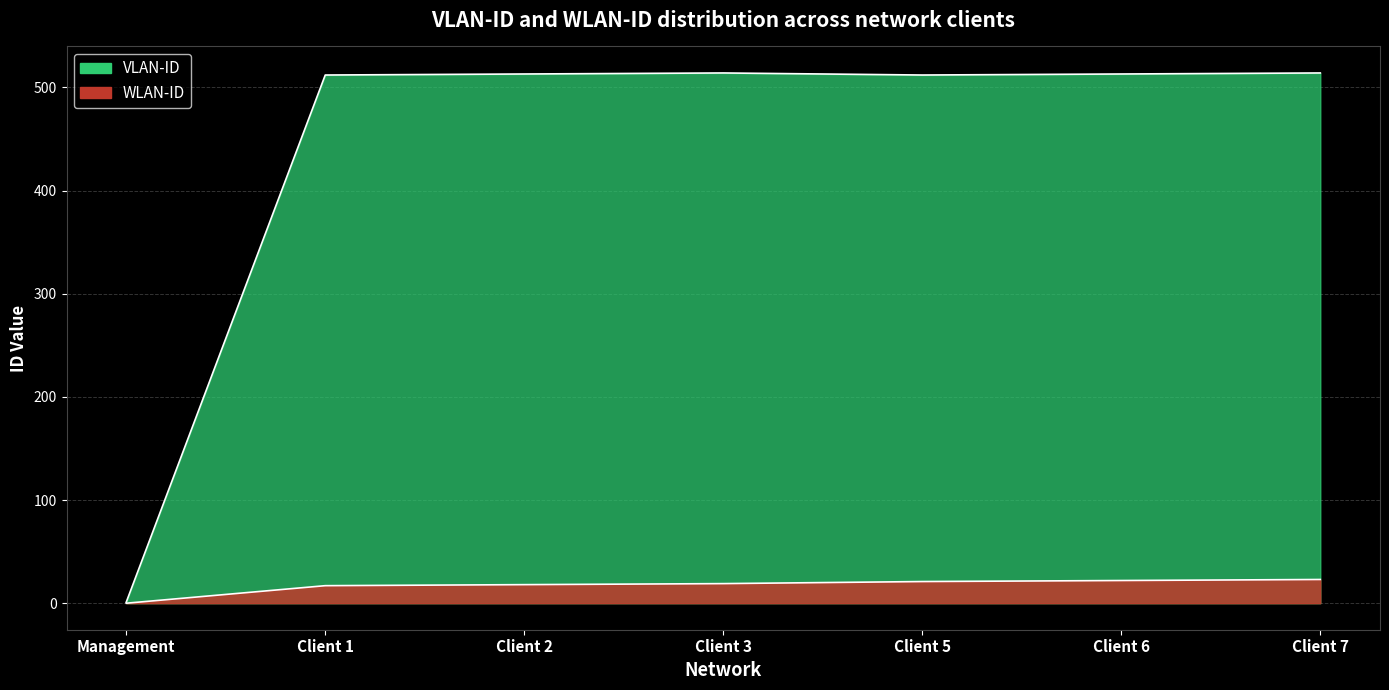

What is the label of the 2nd point from the left?

Client 1